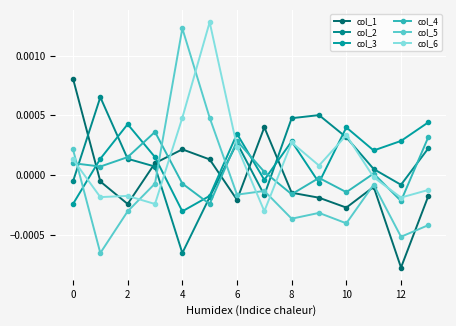

How many data points in col_2 are less than 0?

5